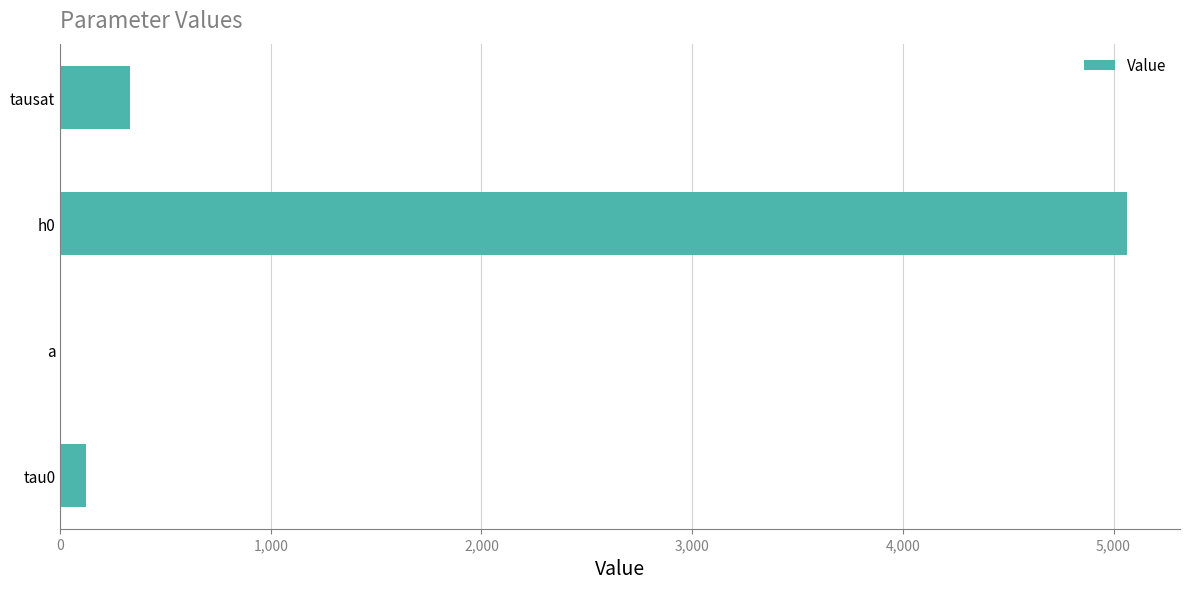

True or false: the data shows 141.0 at tausat.

False